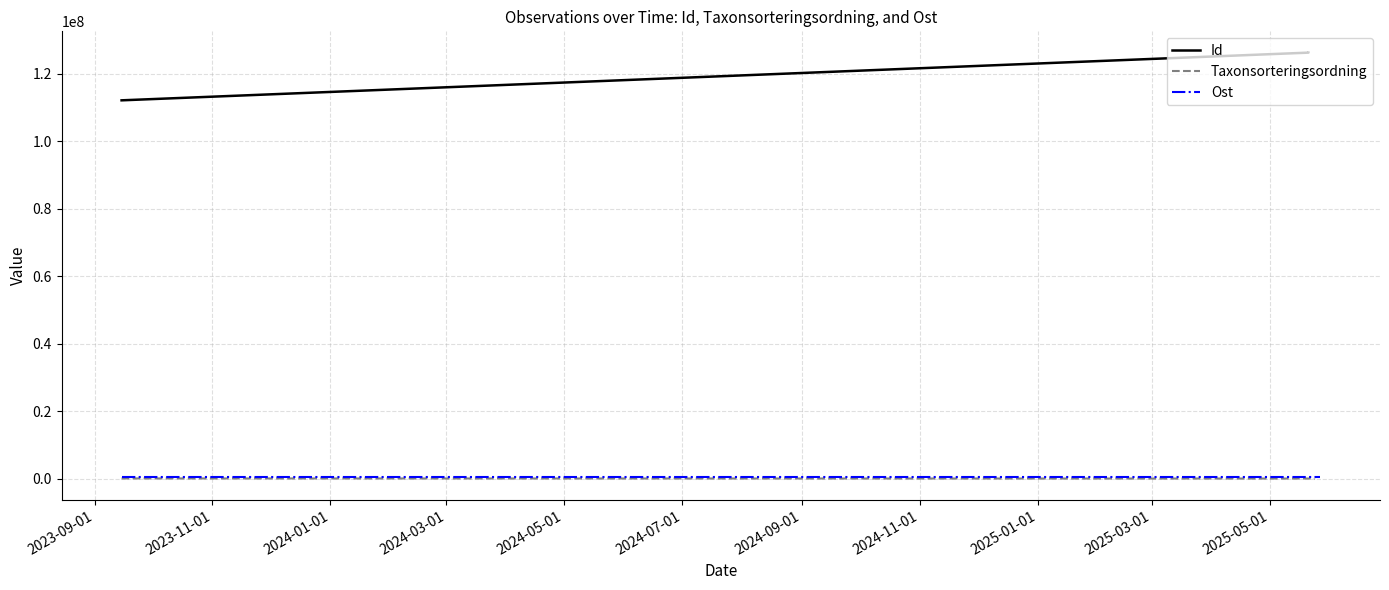

What is the maximum value shown in the chart?

126242930